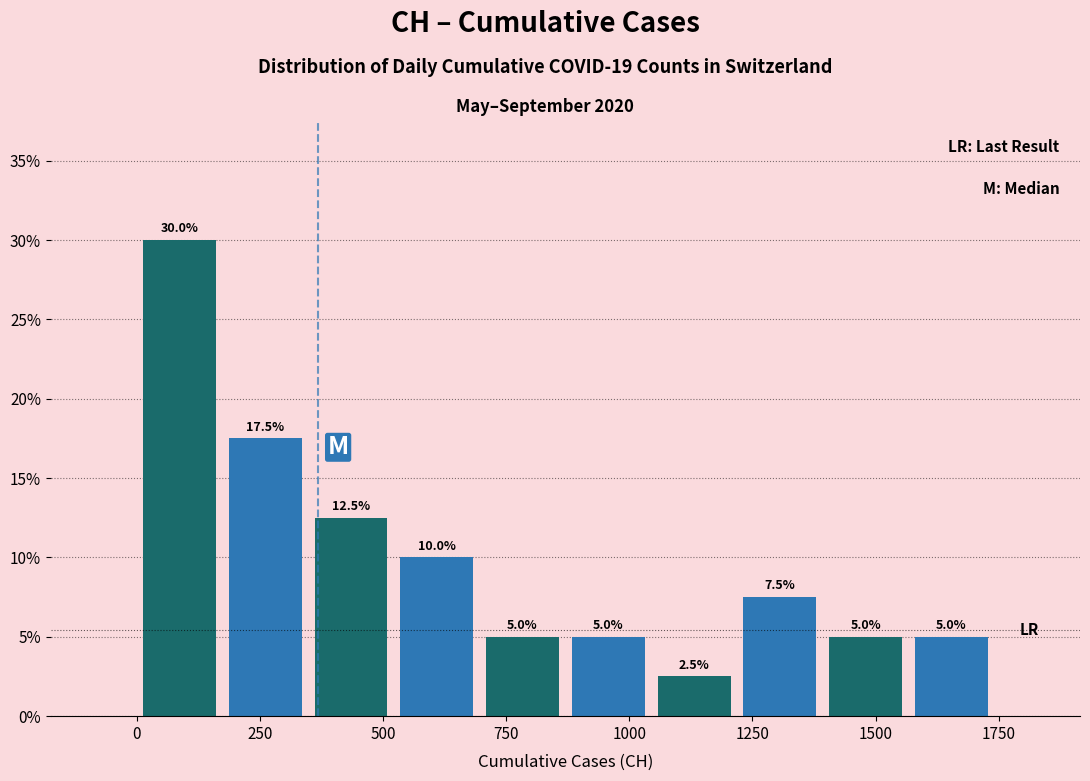

Read against the x-axis, roughly where is the centre of the tallest bar?

100